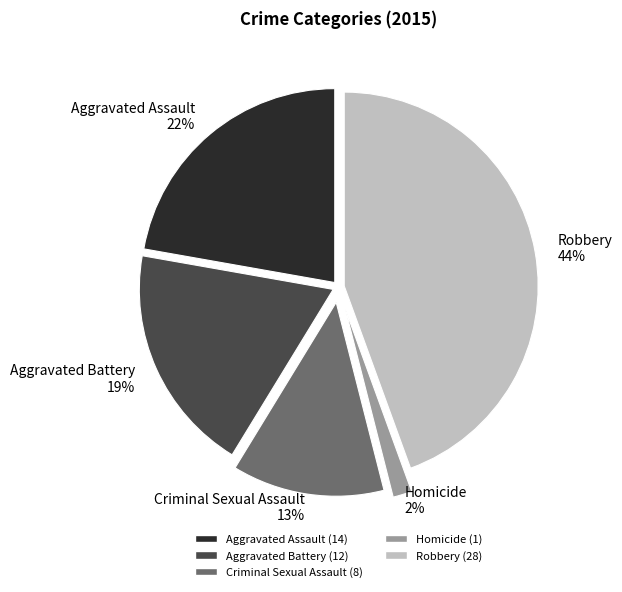

What is the largest slice in the pie chart?

Robbery